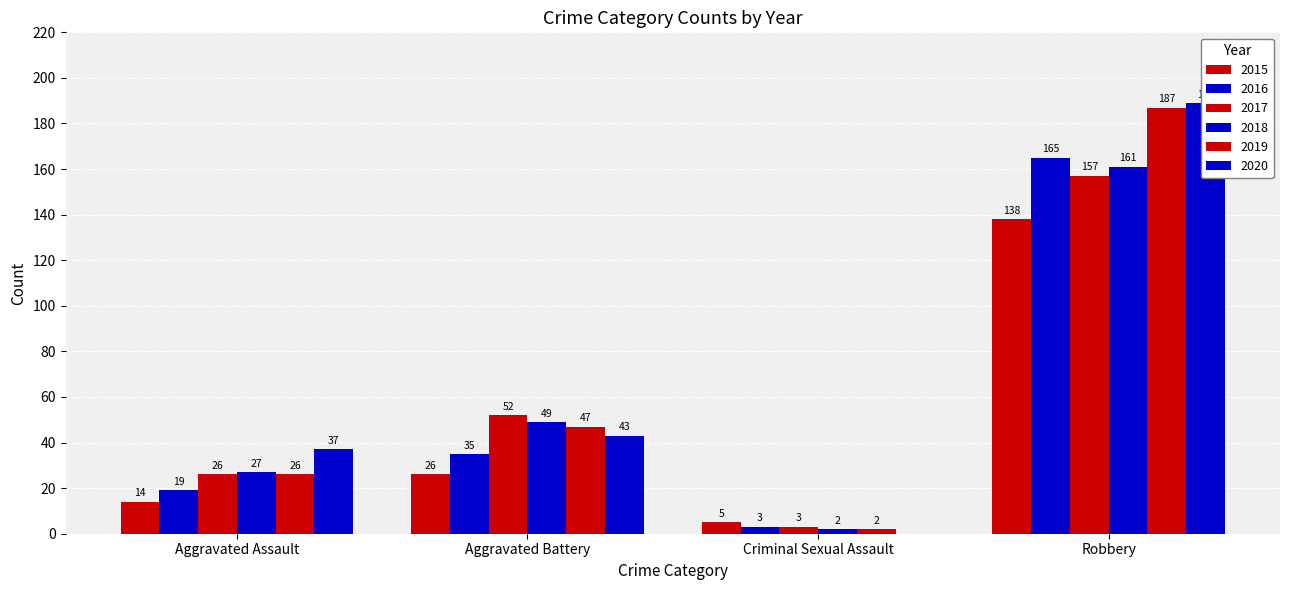

What is the lowest value of the 2017 series?

3